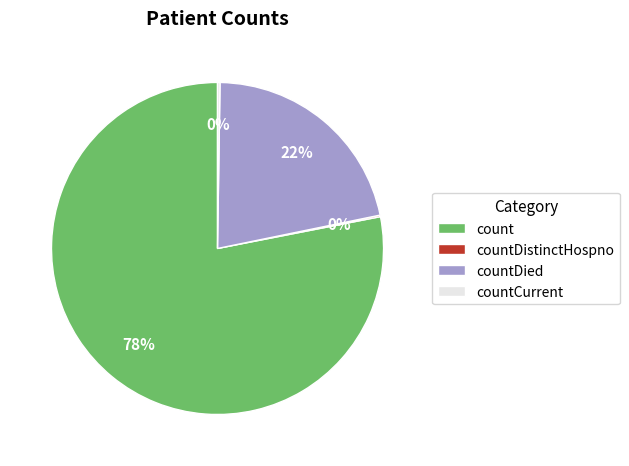

Which has a higher value, countDied or count?

count